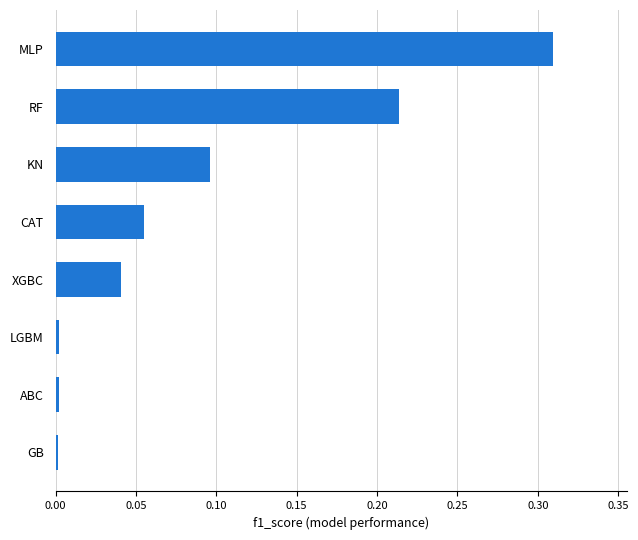

How many categories are shown in the chart?

8